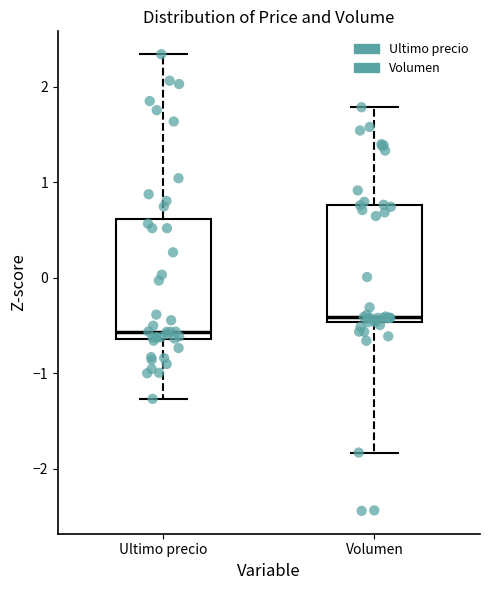

Reading left to right, read every box against the y-axis: the position of its median line, the range the box covers, and the ends of its whiskers. The values are not printed on the chart, so give them approximately, as read against the axis.

Ultimo precio: median -0.6 (just above the box's lower edge), box -0.6 to 0.6, whiskers -1.3 to 2.3
Volumen: median -0.4, box -0.5 to 0.8, whiskers -1.8 to 1.8